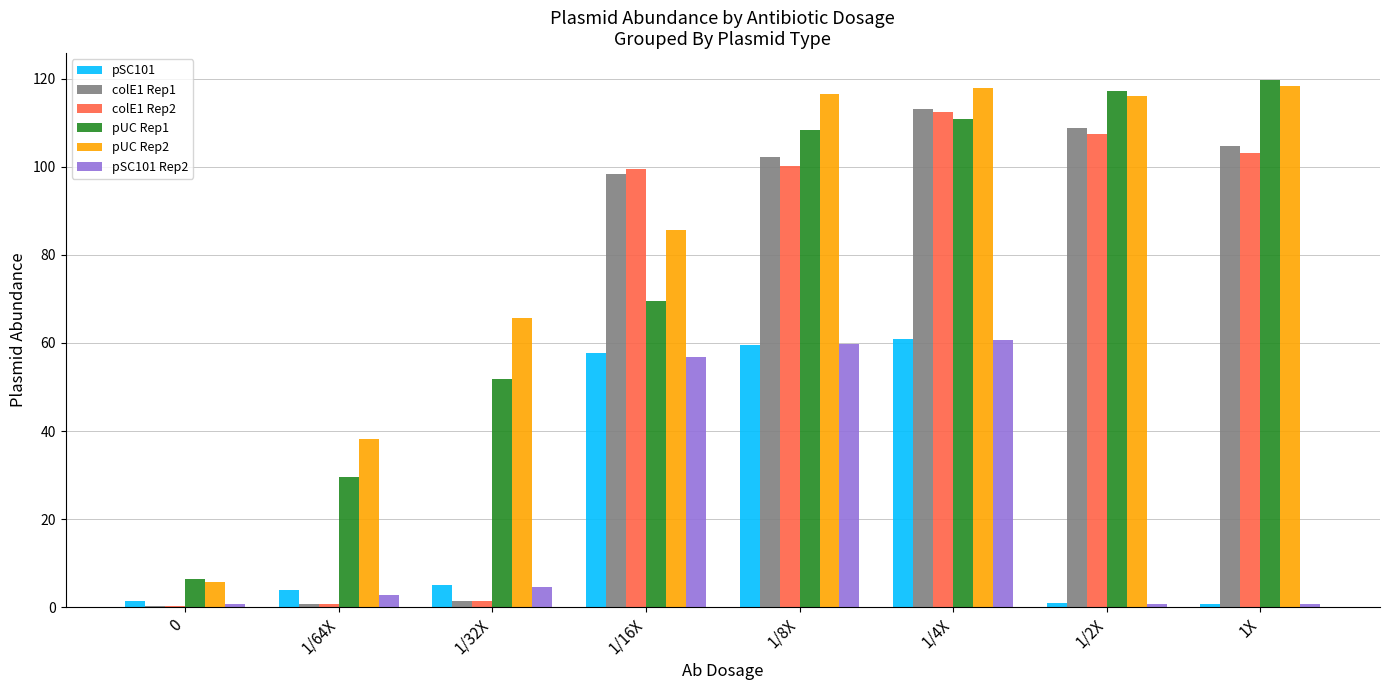

Which category has the highest value in the pSC101 series?

1/4X